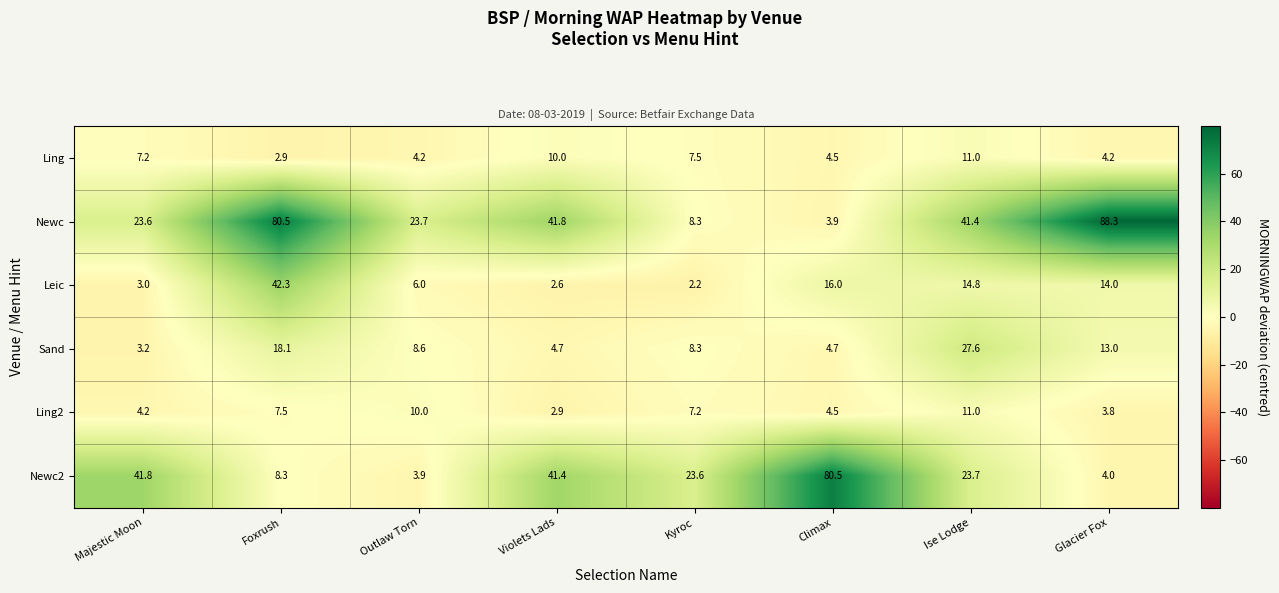

What is the difference between the highest and lowest values at Violets Lads?

39.2